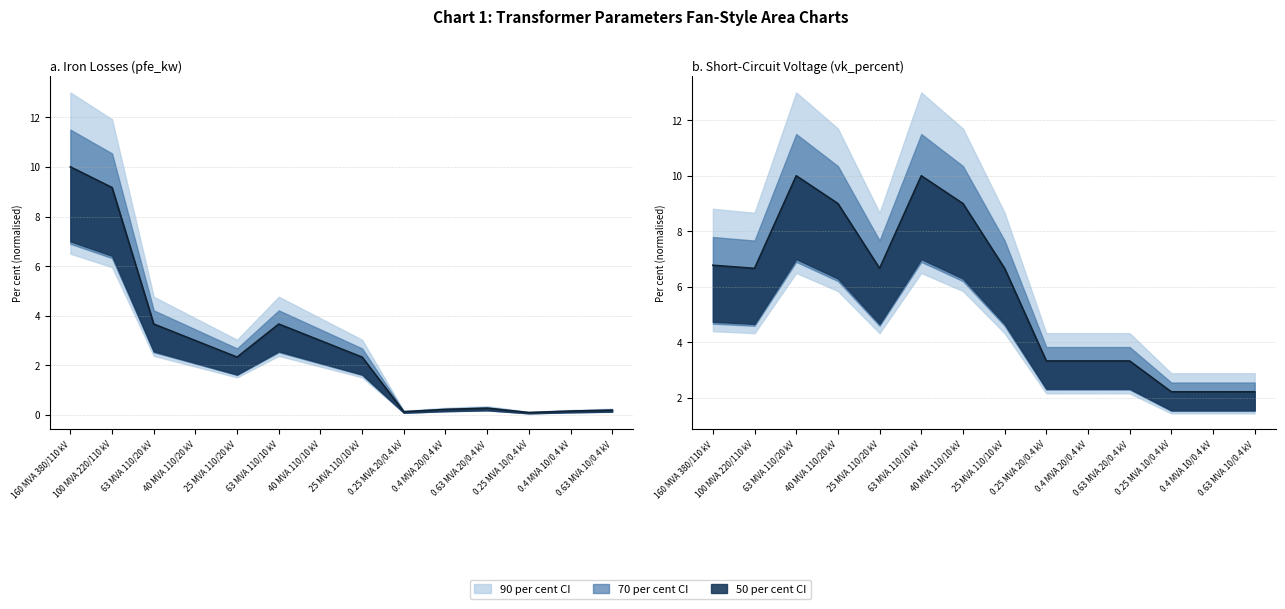

What is the total value across all series at 160 MVA 380/110 kV?

16.8